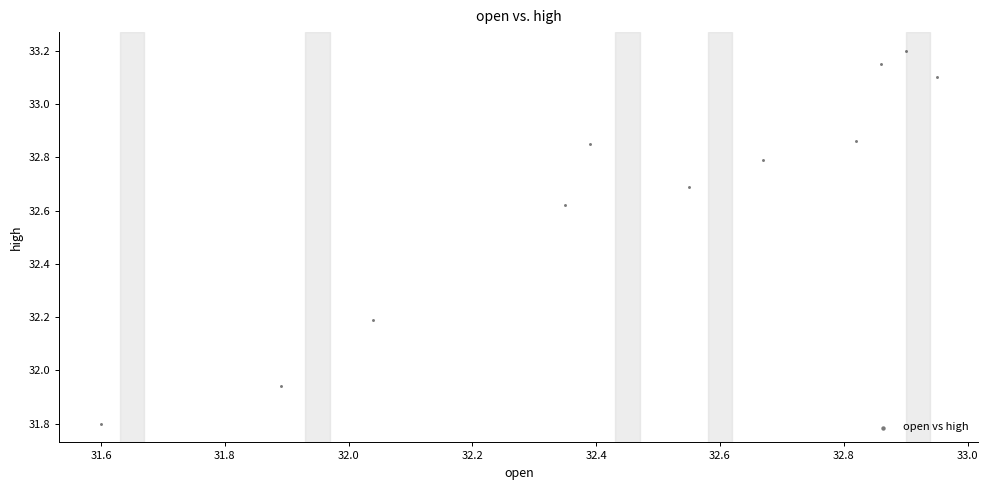

What is the range of X values (max minus min)?

1.4